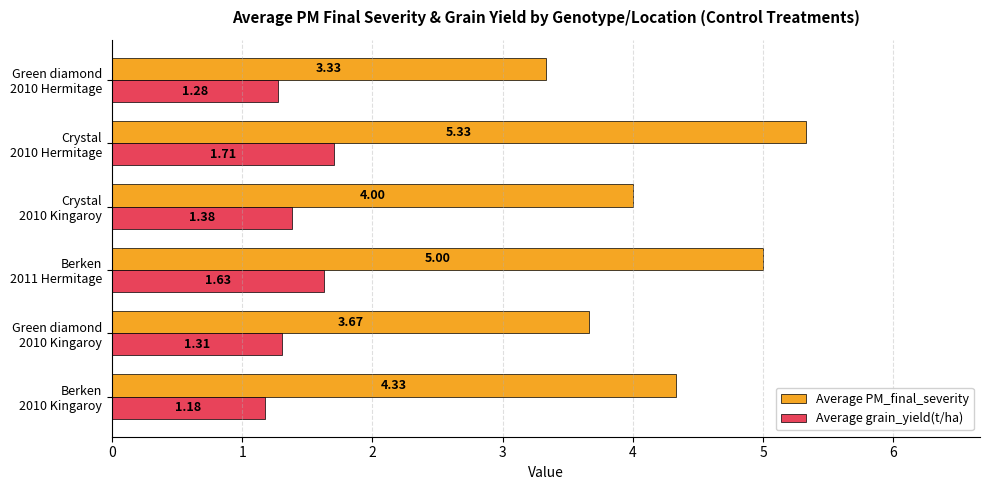

List the series in order of their peak value, lowest first.

Average grain_yield(t/ha), Average PM_final_severity